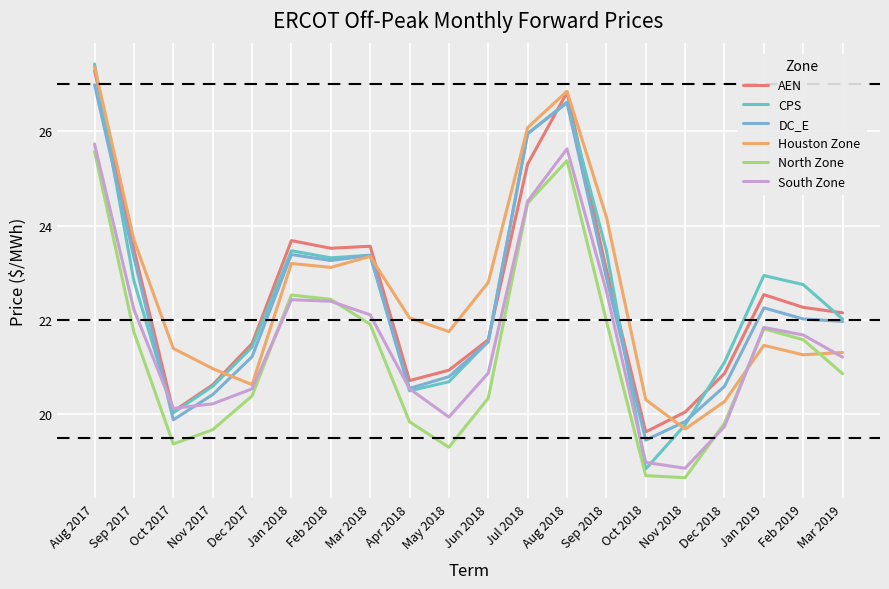

Reading right to left, list all the values displayed in this chart.

AEN: 22.2	22.3	22.5	20.9	20.0	19.6	23.1	26.8	25.3	21.6	20.9	20.7	23.6	23.5	23.7	21.5	20.6	20.1	23.5	27.3
CPS: 22.0	22.7	22.9	21.1	19.8	18.8	23.5	26.6	25.9	21.5	20.7	20.5	23.4	23.3	23.5	21.4	20.6	20.0	22.8	27.4
DC_E: 22.0	22.0	22.3	20.6	19.8	19.5	22.9	26.6	25.9	21.5	20.8	20.5	23.4	23.3	23.4	21.2	20.4	19.9	23.3	27.0
Houston Zone: 21.3	21.3	21.5	20.3	19.7	20.3	24.2	26.8	26.1	22.8	21.8	22.0	23.3	23.1	23.2	20.6	21.0	21.4	23.7	27.4
North Zone: 20.9	21.6	21.8	19.8	18.7	18.7	22.0	25.4	24.5	20.3	19.3	19.8	21.9	22.4	22.5	20.4	19.7	19.4	21.7	25.6
South Zone: 21.2	21.7	21.8	19.7	18.9	19.0	22.6	25.6	24.5	20.9	19.9	20.5	22.1	22.4	22.4	20.5	20.2	20.1	22.2	25.7